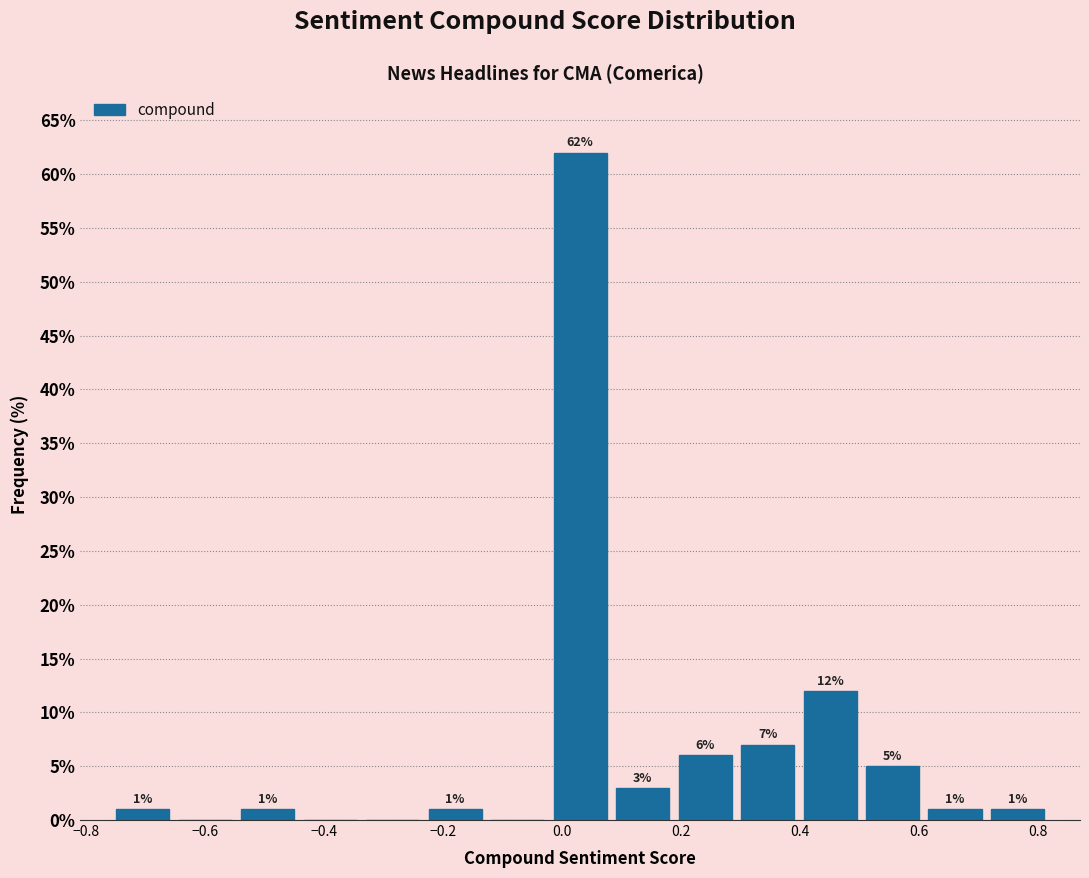

Which range on the x-axis has the tallest bar?

-0.02 to 0.08